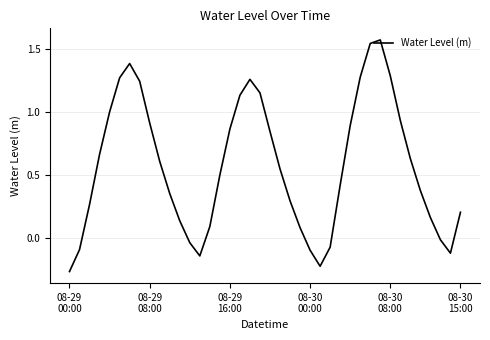

What is the difference between the maximum and minimum values?

1.8